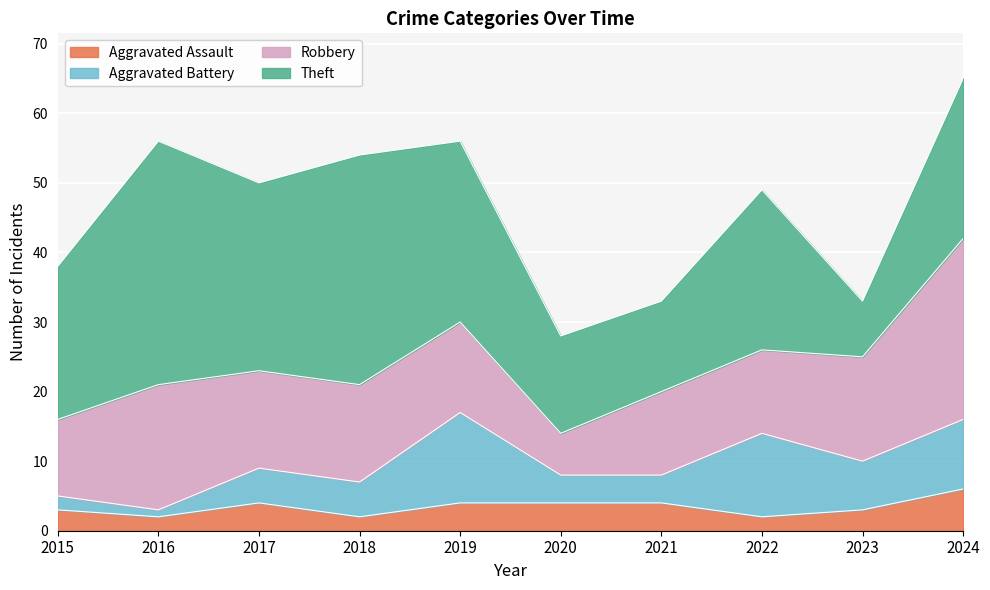

Rank the series at 2021 from lowest to highest value.

Aggravated Assault, Aggravated Battery, Robbery, Theft